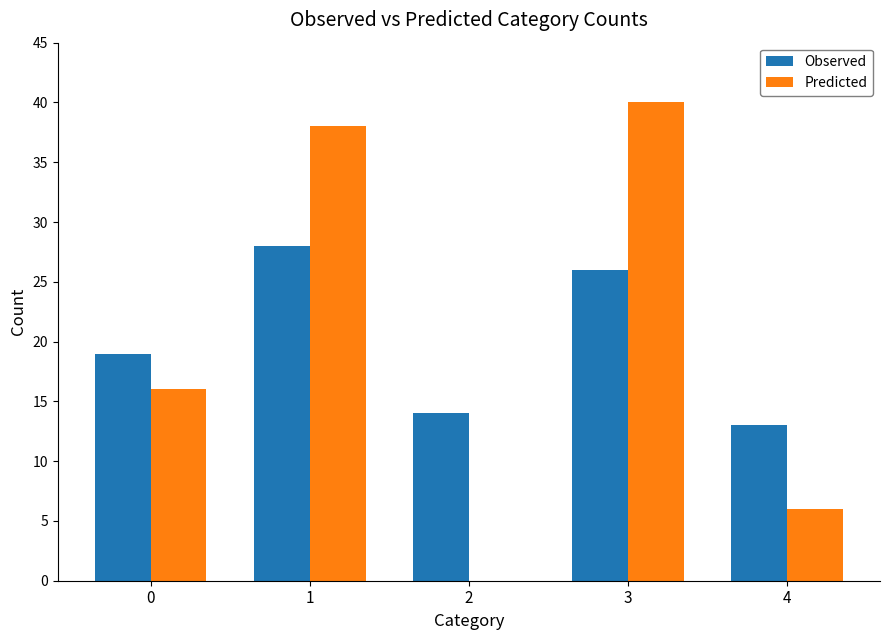

What is the spread (max minus min) of values at 4?

7